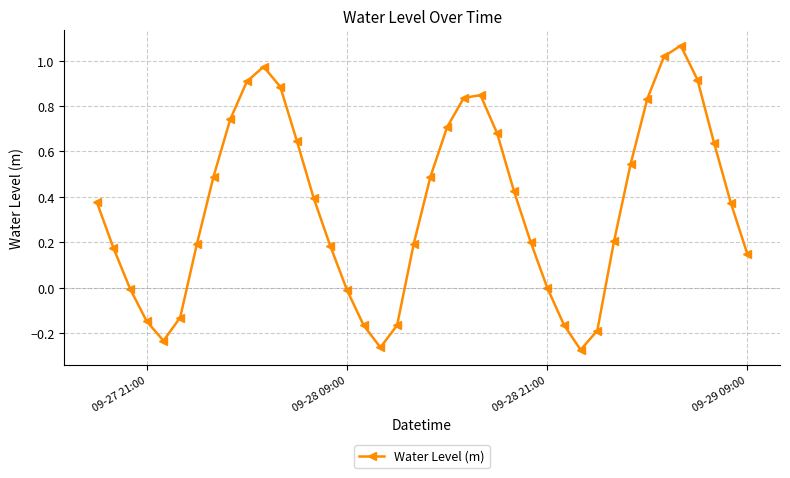

How many points are lower than both their immediate neighbors (excluding endpoints)?

3